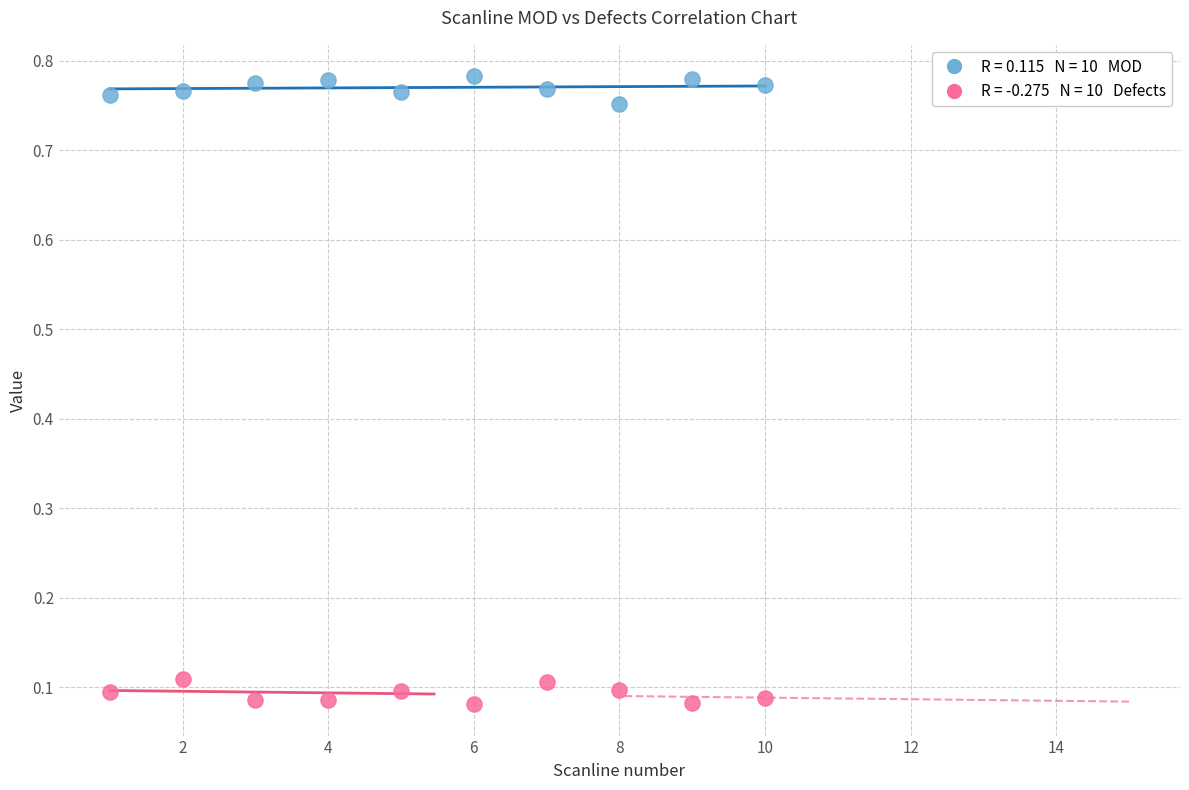

Across all data points, what is the range of Y values (max minus min)?

0.7